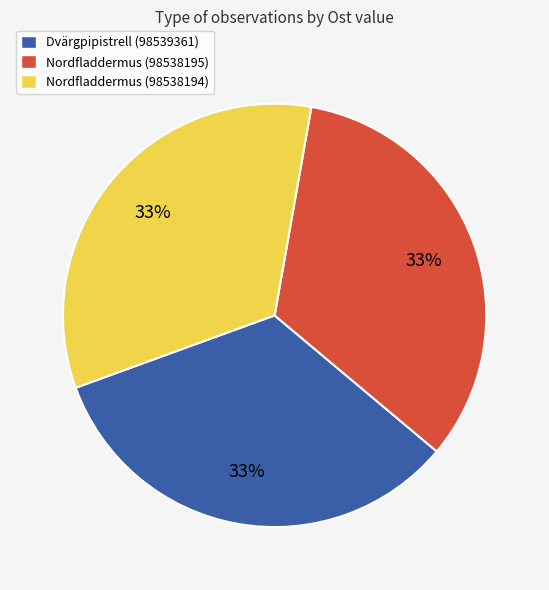

Does any single category account for the majority?

No